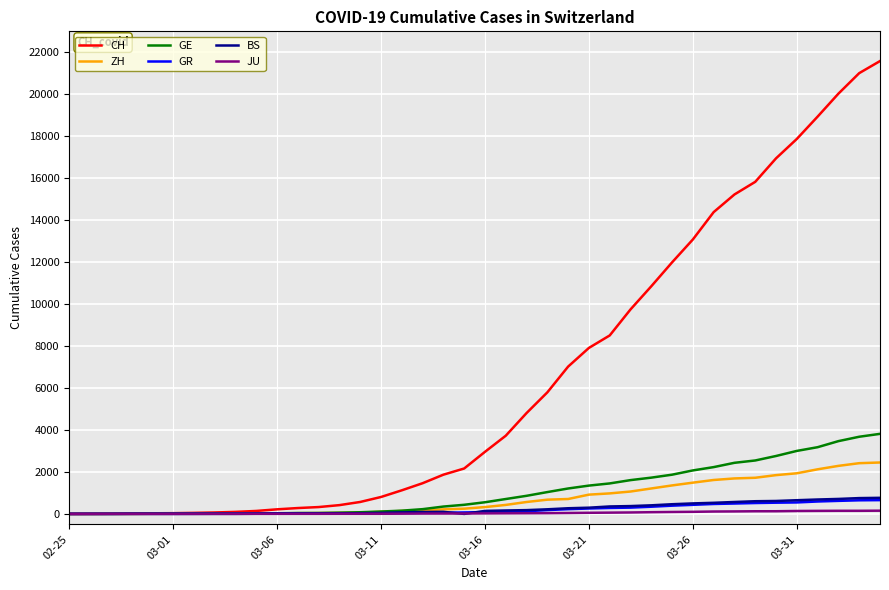

What is the highest value of the BS series?

767